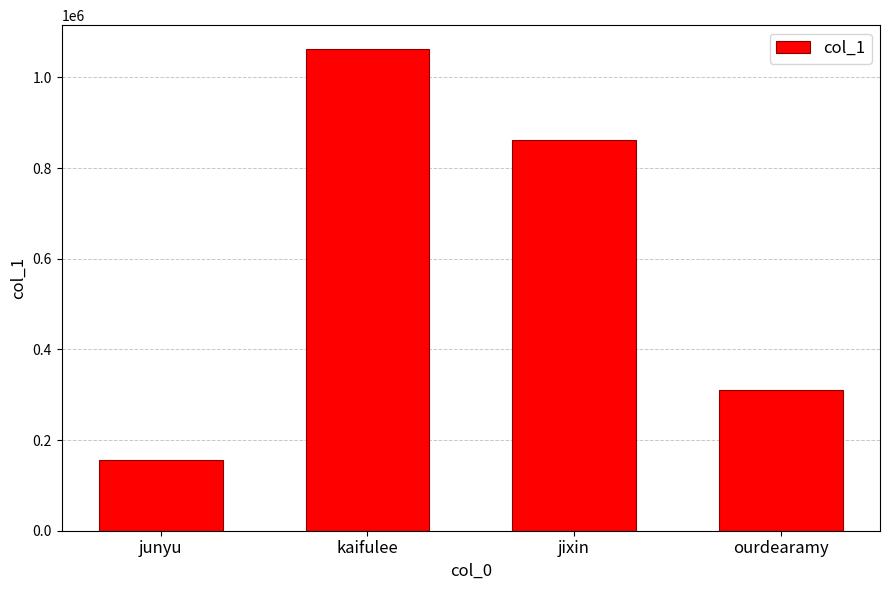

True or false: the data shows 59340 at junyu.

False